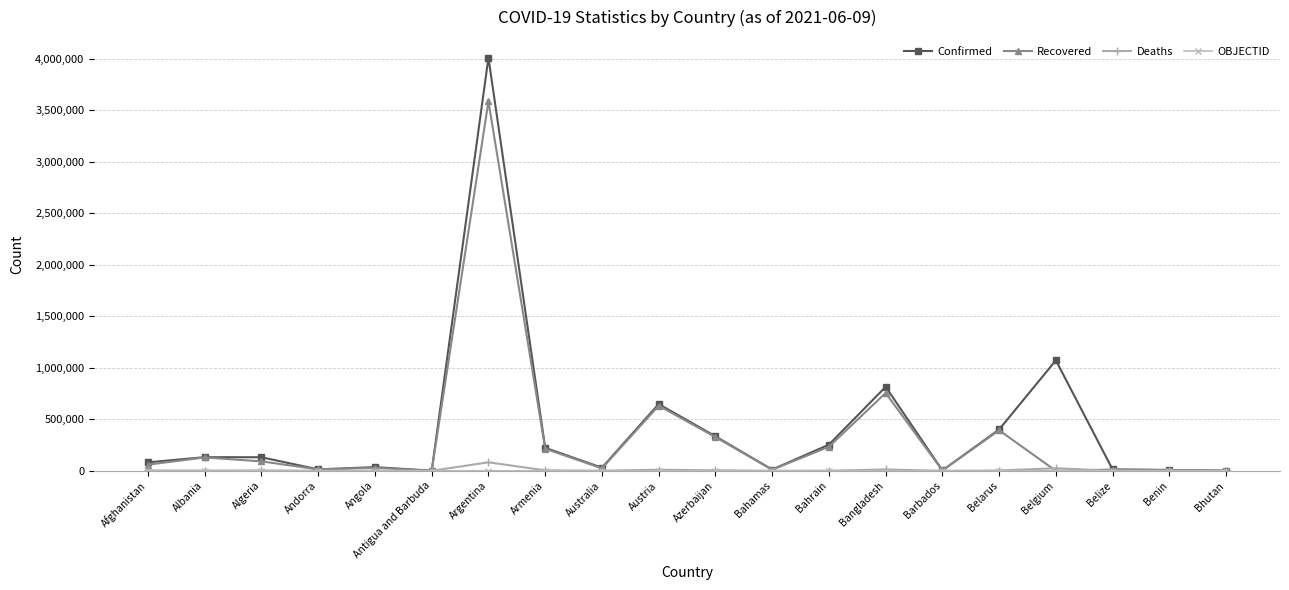

Which series has the largest total across all categories?

Confirmed